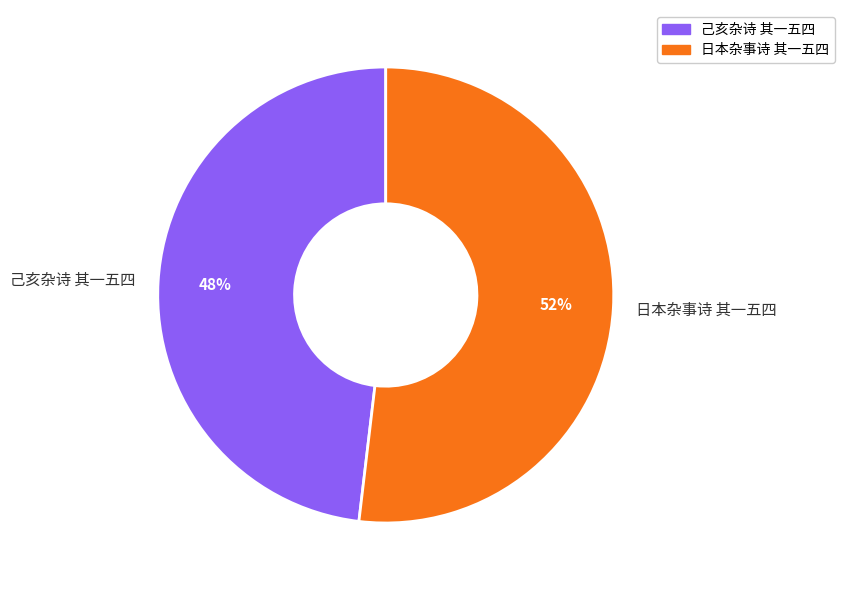

To the nearest percent, what is the difference between the largest and smallest slice percentages?

4%